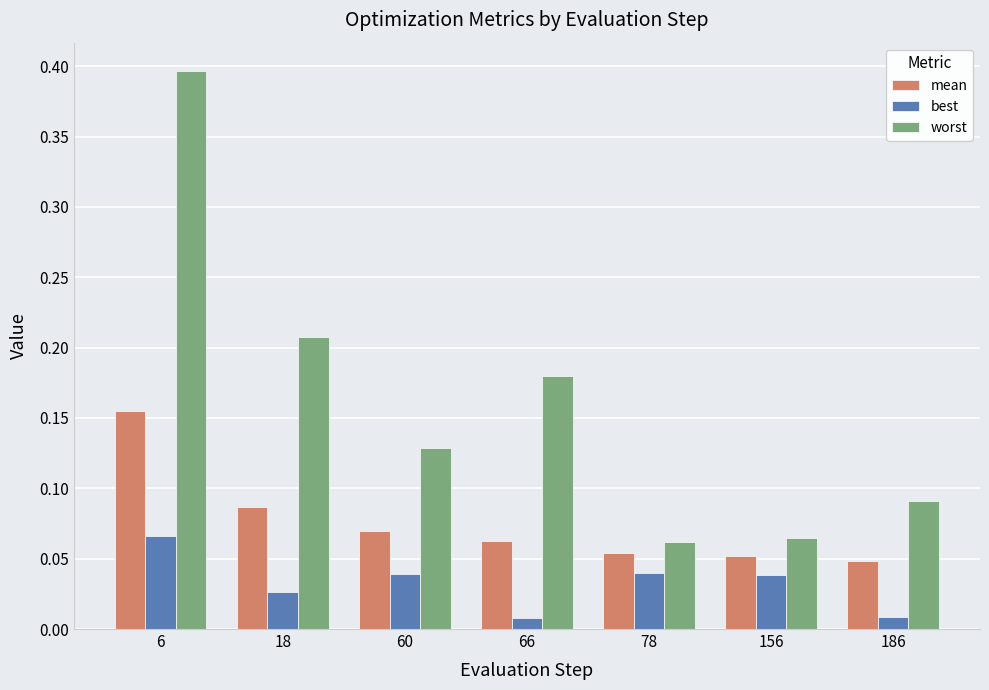

What is the greatest value displayed?

0.4